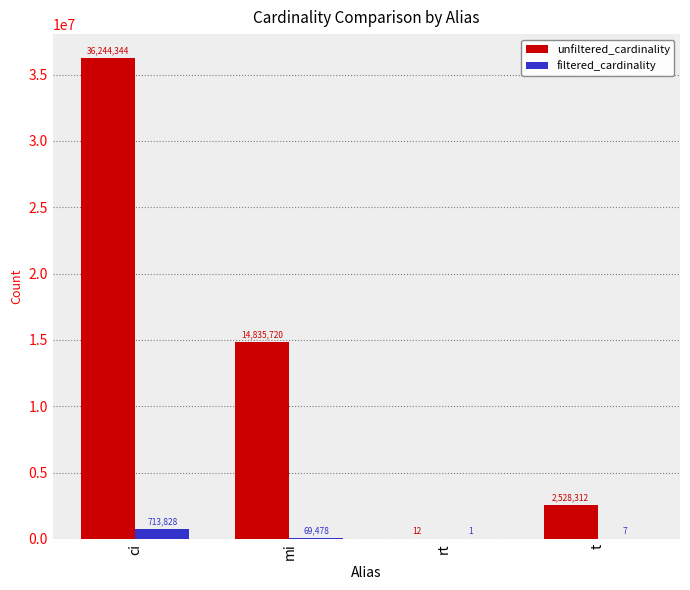

Which series has the largest total across all categories?

unfiltered_cardinality